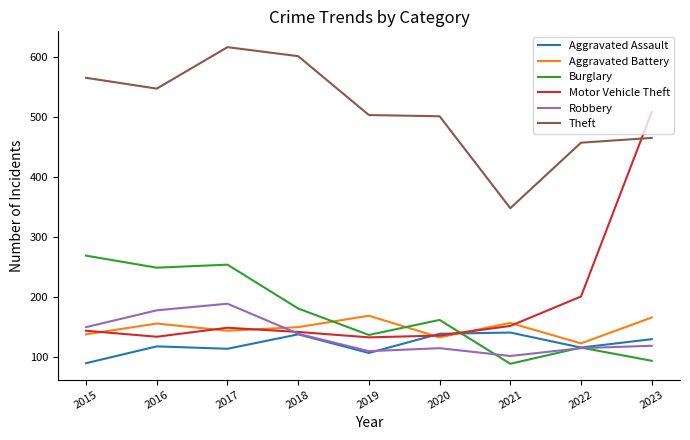

Is it true that Theft equals 1083 at 2017?

False